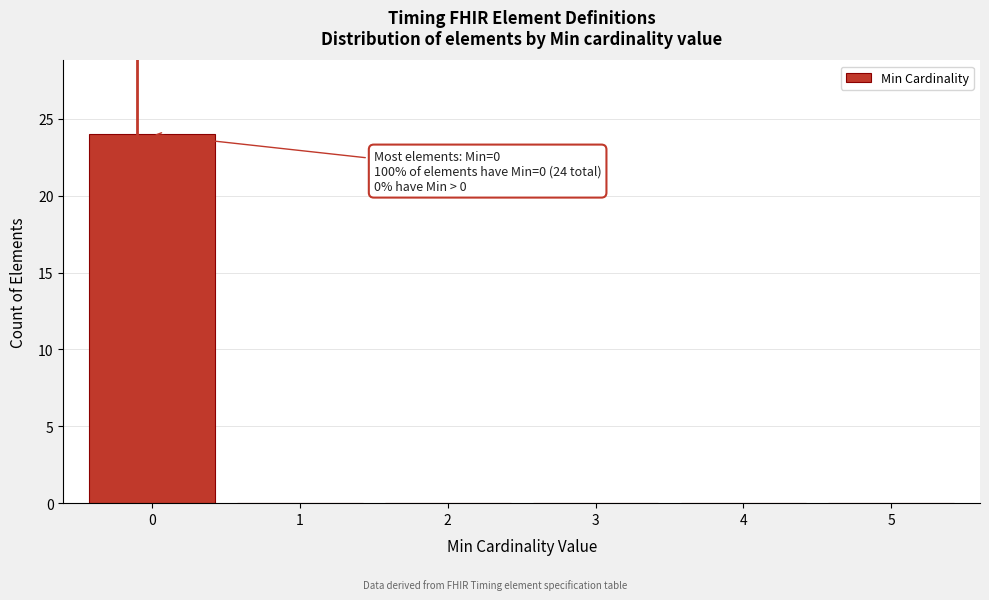

Over which range of the x-axis is the bar tallest?

-0.5 to 0.5